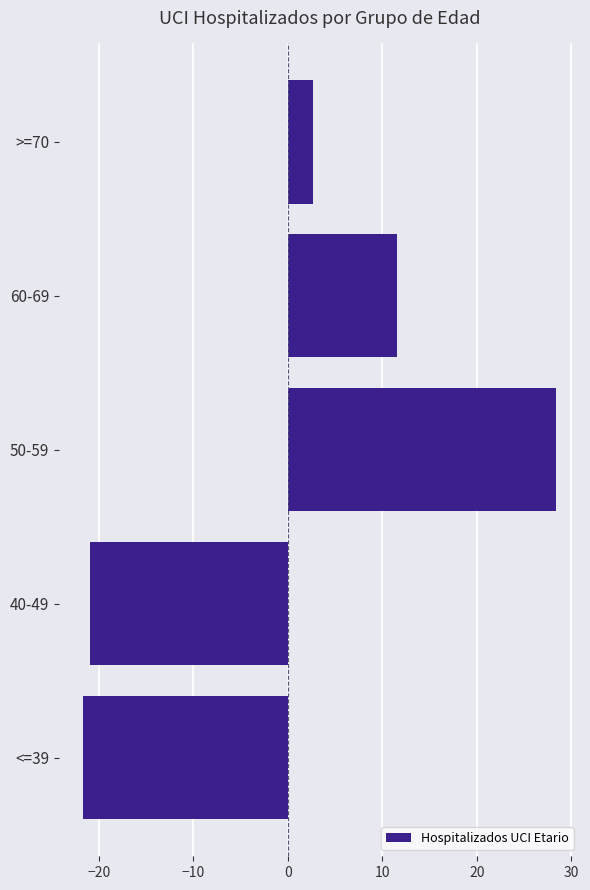

What is the greatest value displayed?

28.4